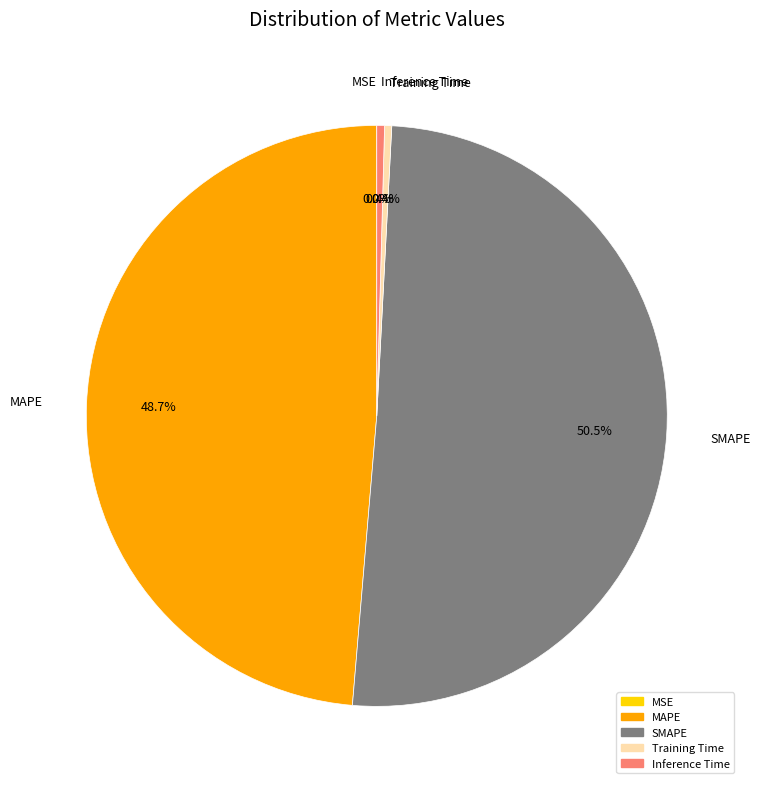

Does SMAPE represent more than half of the total?

Yes